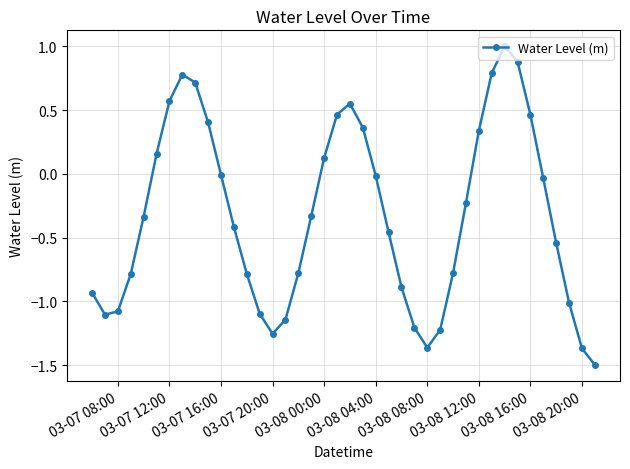

How many interior local valleys (lower than both neighbors) does the data have?

3